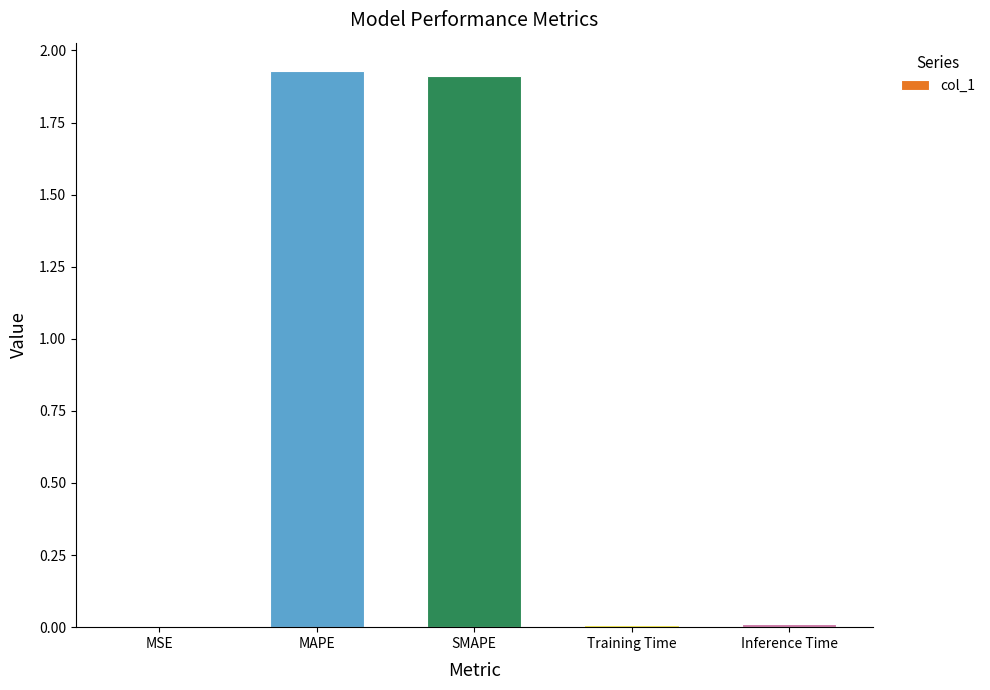

Between SMAPE and Training Time, which is larger?

SMAPE